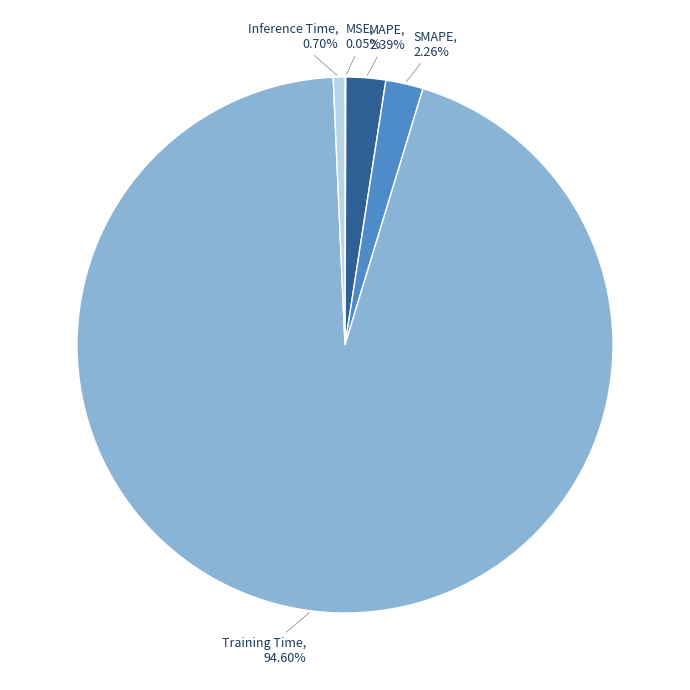

Is the sum of SMAPE and Inference Time greater than half?

No